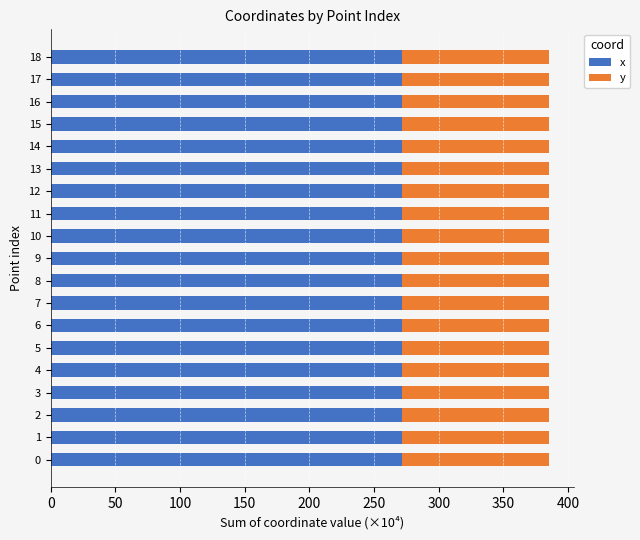

The value of x at 5 is 271.3. True or false?

True